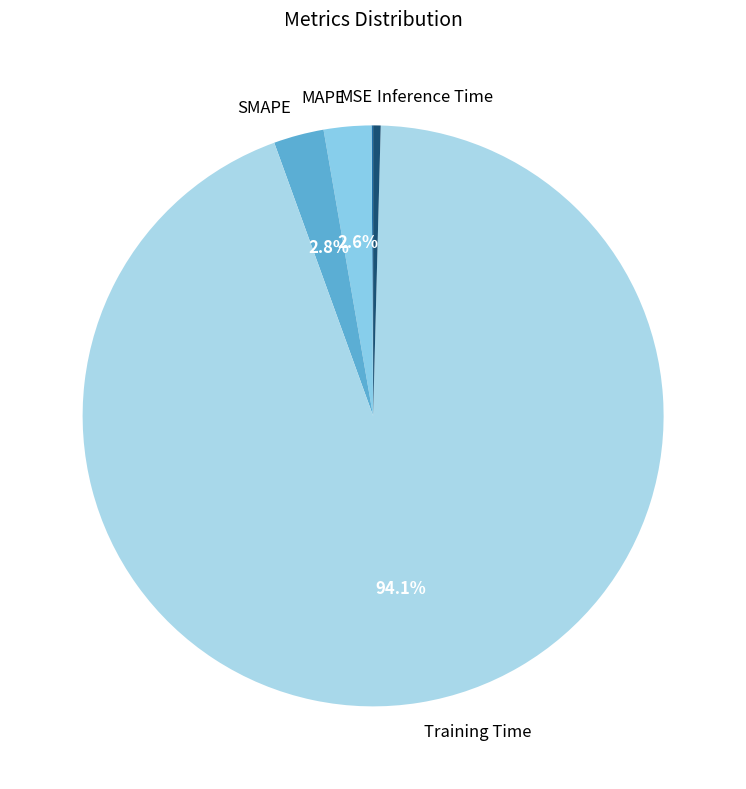

Is Training Time the majority of the pie?

Yes